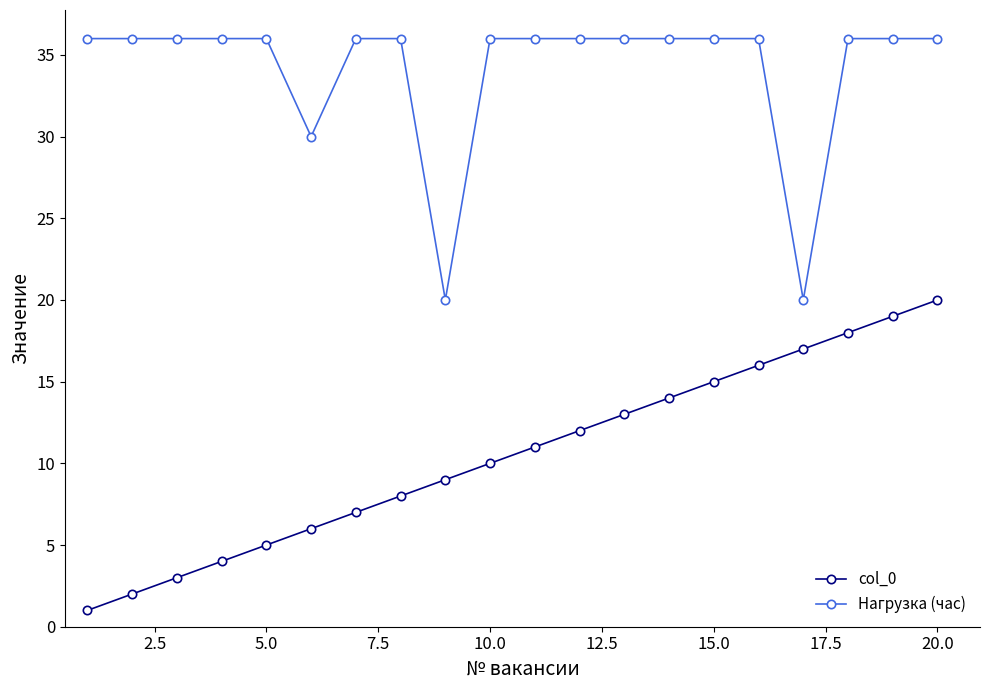

List the series in order of their overall mean, lowest first.

col_0, Нагрузка (час)